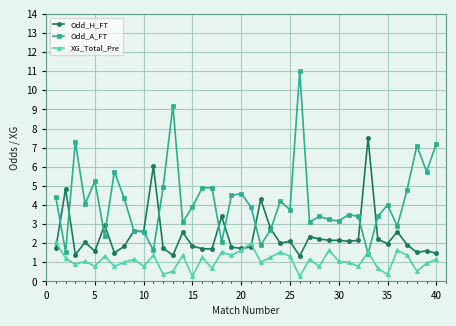

How many times do Odd_A_FT and XG_Total_Pre cross each other?

2